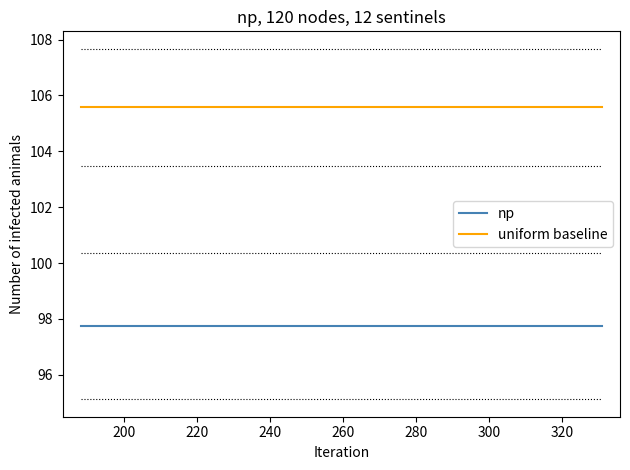

Does the chart have visible grid lines?

No